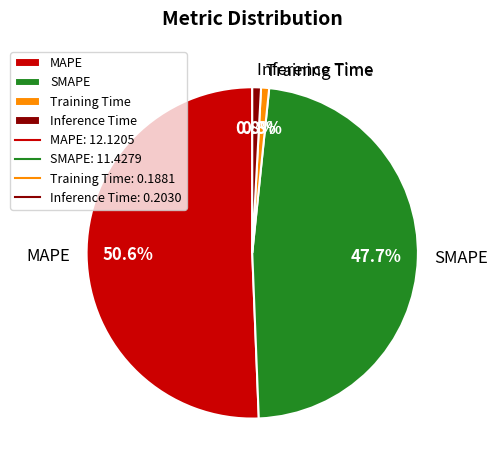

The MAPE slice represents 40% of the pie. True or false?

False